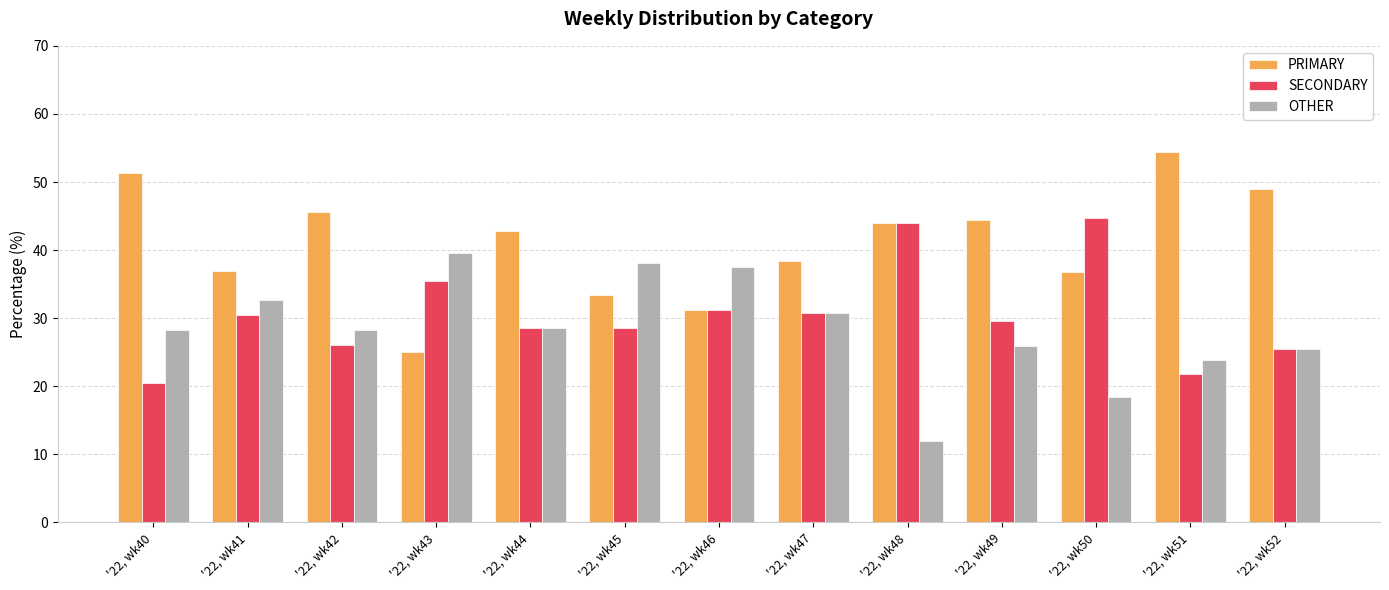

What is the value of the SECONDARY bar at the 5th from the left?

28.6